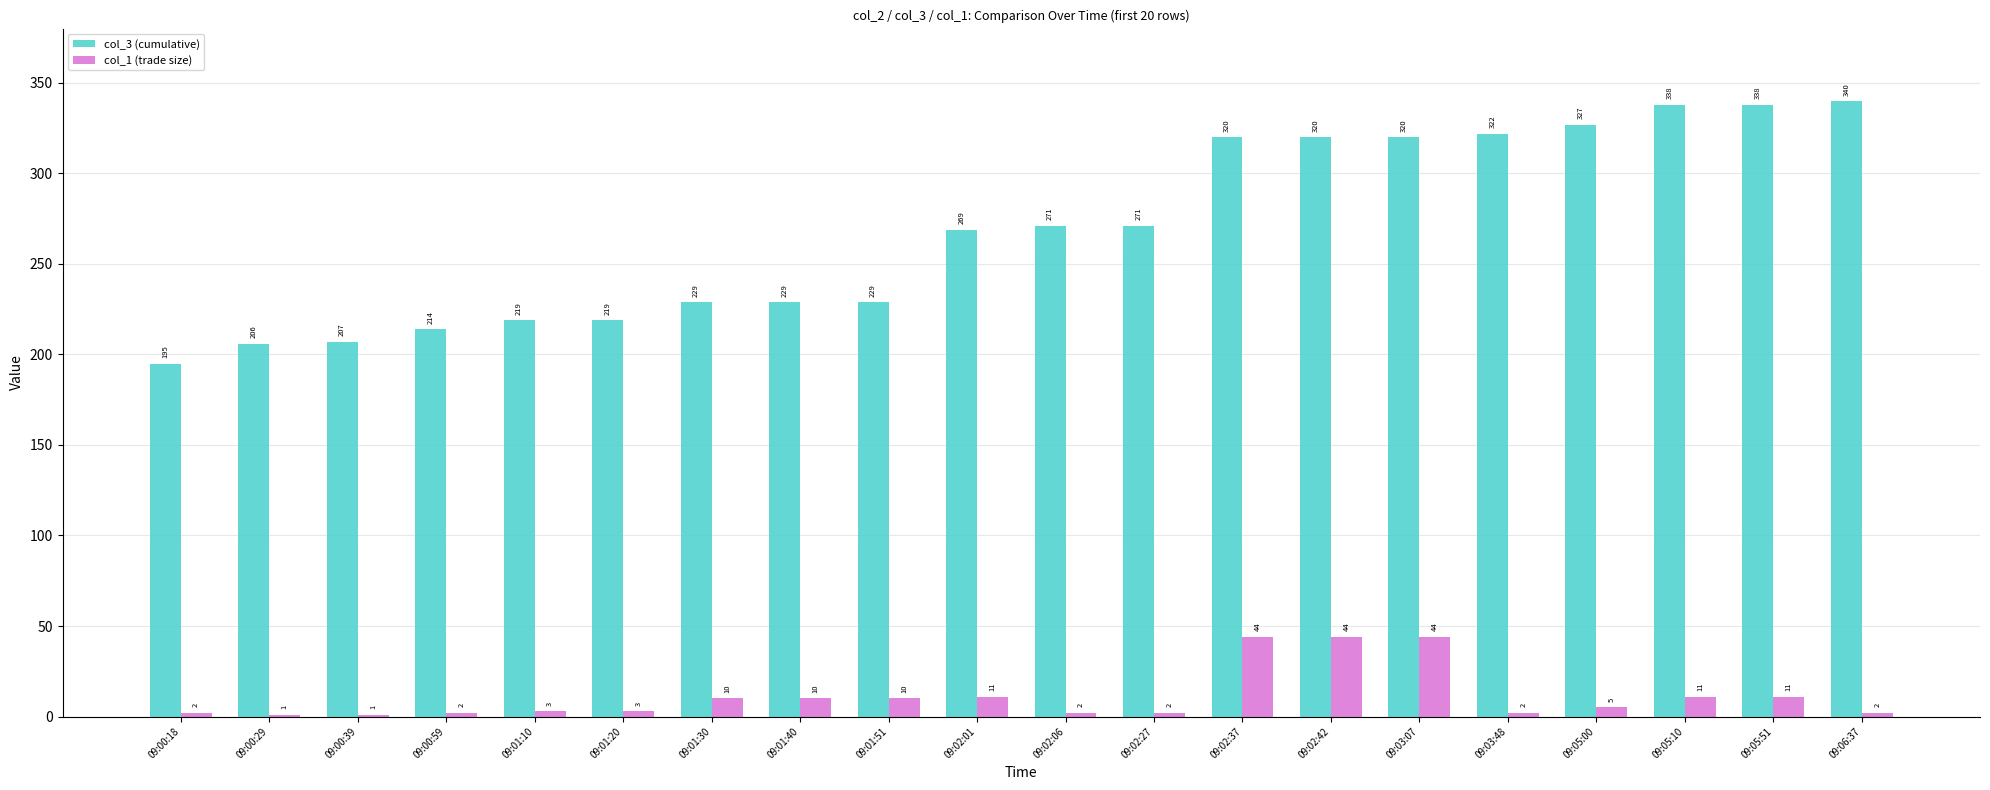

Reading left to right, list all the values displayed in this chart.

col_3 (cumulative): 09:00:18=195	09:00:29=206	09:00:39=207	09:00:59=214	09:01:10=219	09:01:20=219	09:01:30=229	09:01:40=229	09:01:51=229	09:02:01=269	09:02:06=271	09:02:27=271	09:02:37=320	09:02:42=320	09:03:07=320	09:03:48=322	09:05:00=327	09:05:10=338	09:05:51=338	09:06:37=340
col_1 (trade size): 09:00:18=2	09:00:29=1	09:00:39=1	09:00:59=2	09:01:10=3	09:01:20=3	09:01:30=10	09:01:40=10	09:01:51=10	09:02:01=11	09:02:06=2	09:02:27=2	09:02:37=44	09:02:42=44	09:03:07=44	09:03:48=2	09:05:00=5	09:05:10=11	09:05:51=11	09:06:37=2